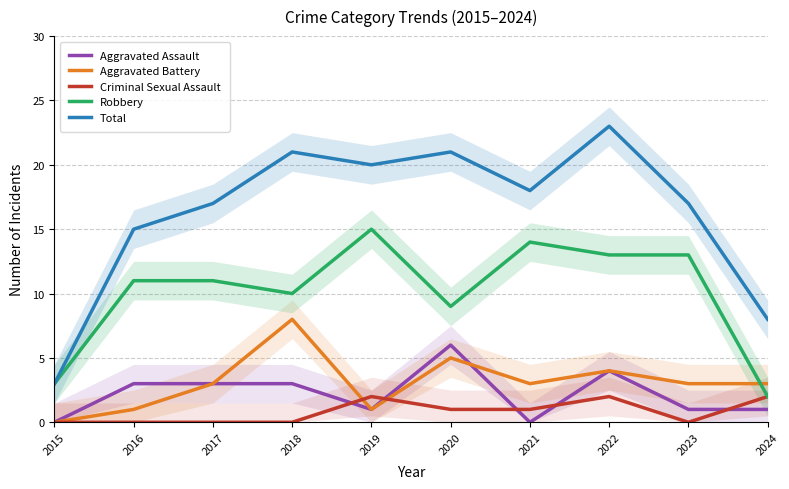

Between which two adjacent categories do Aggravated Battery and Criminal Sexual Assault first intersect?

2018 and 2019